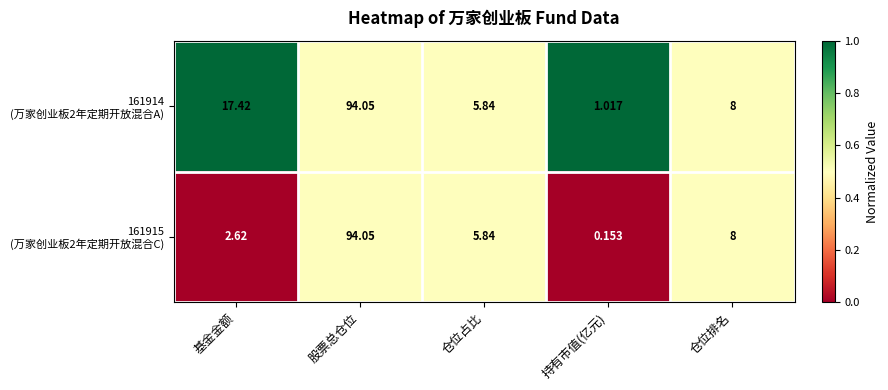

At which category is the sum across all series the highest?

股票总仓位